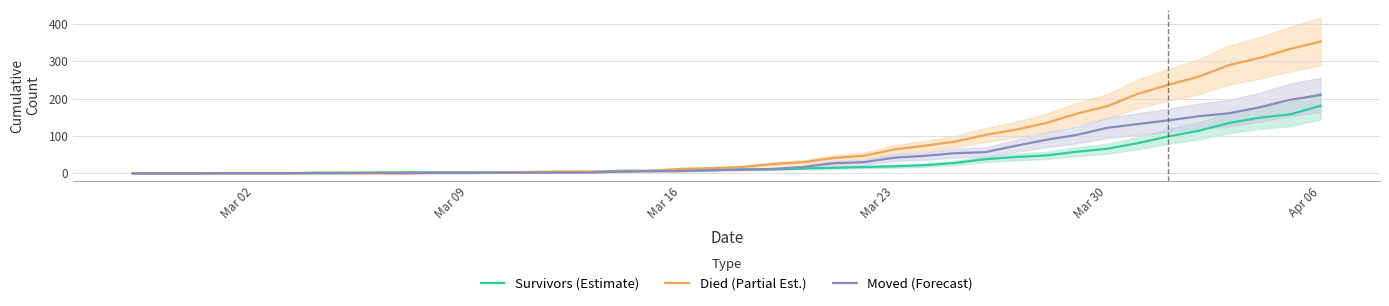

What is the difference between the highest and lowest values at Apr 06?

172